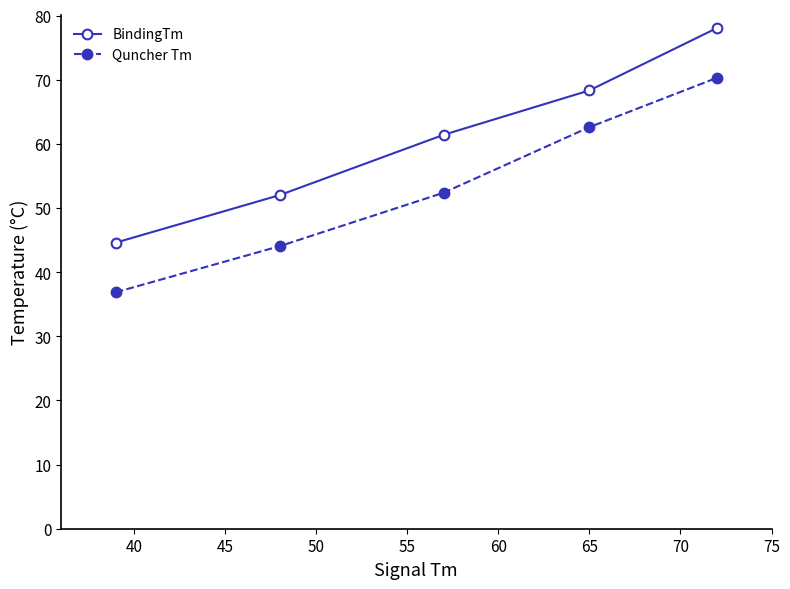

Which series has the largest range (max minus min)?

BindingTm